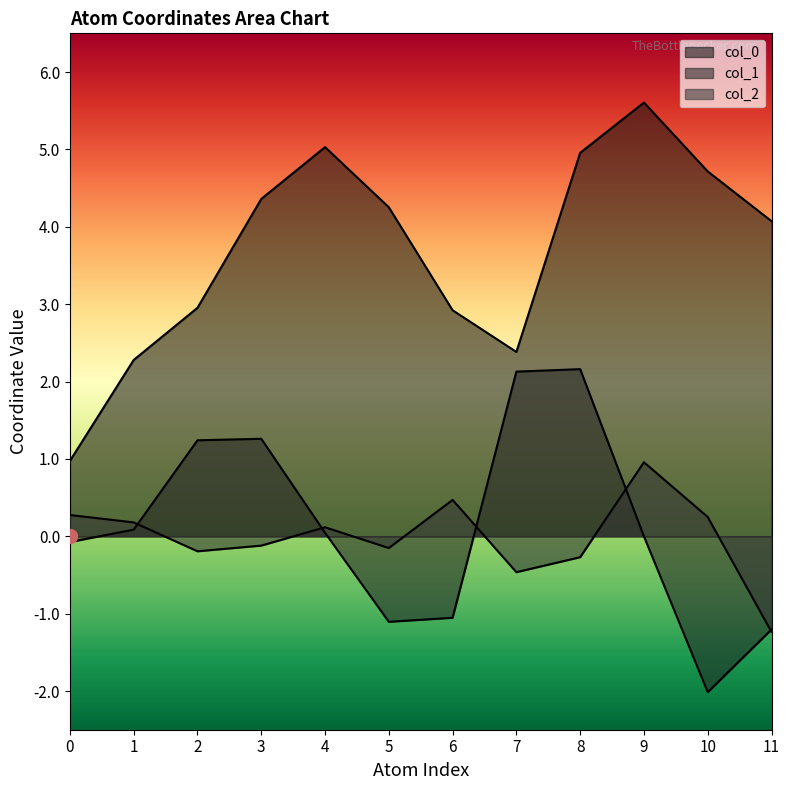

Between 2 and 9, which is larger?

9